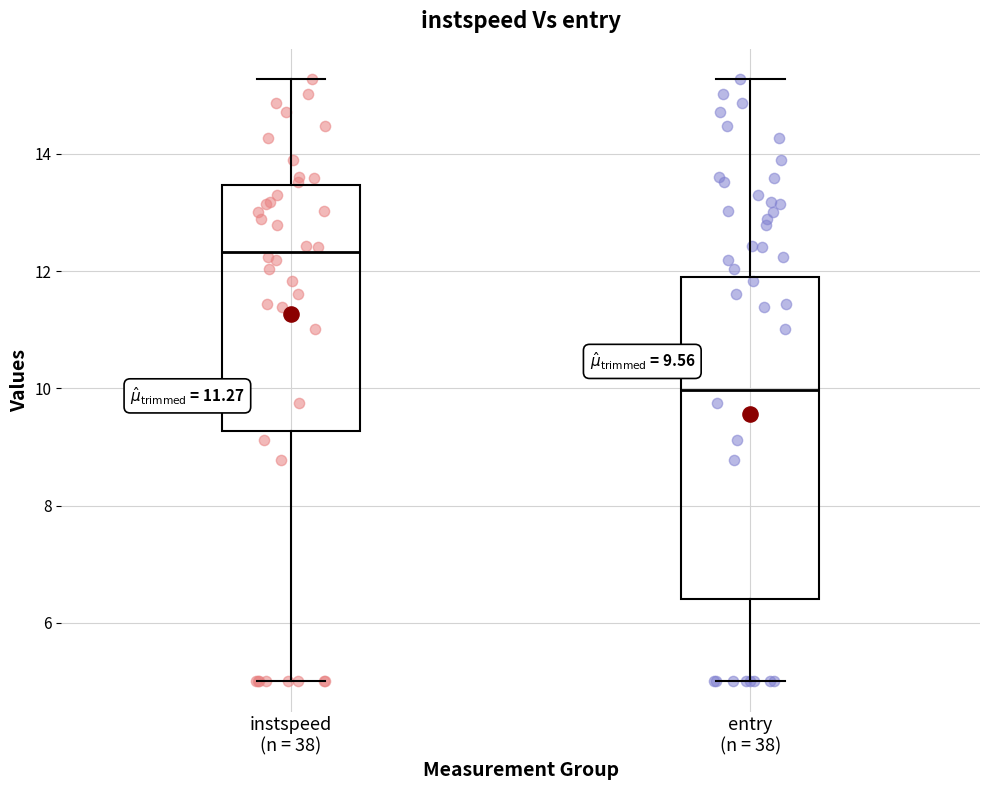

Which box has the lowest median line?

entry (n = 38)